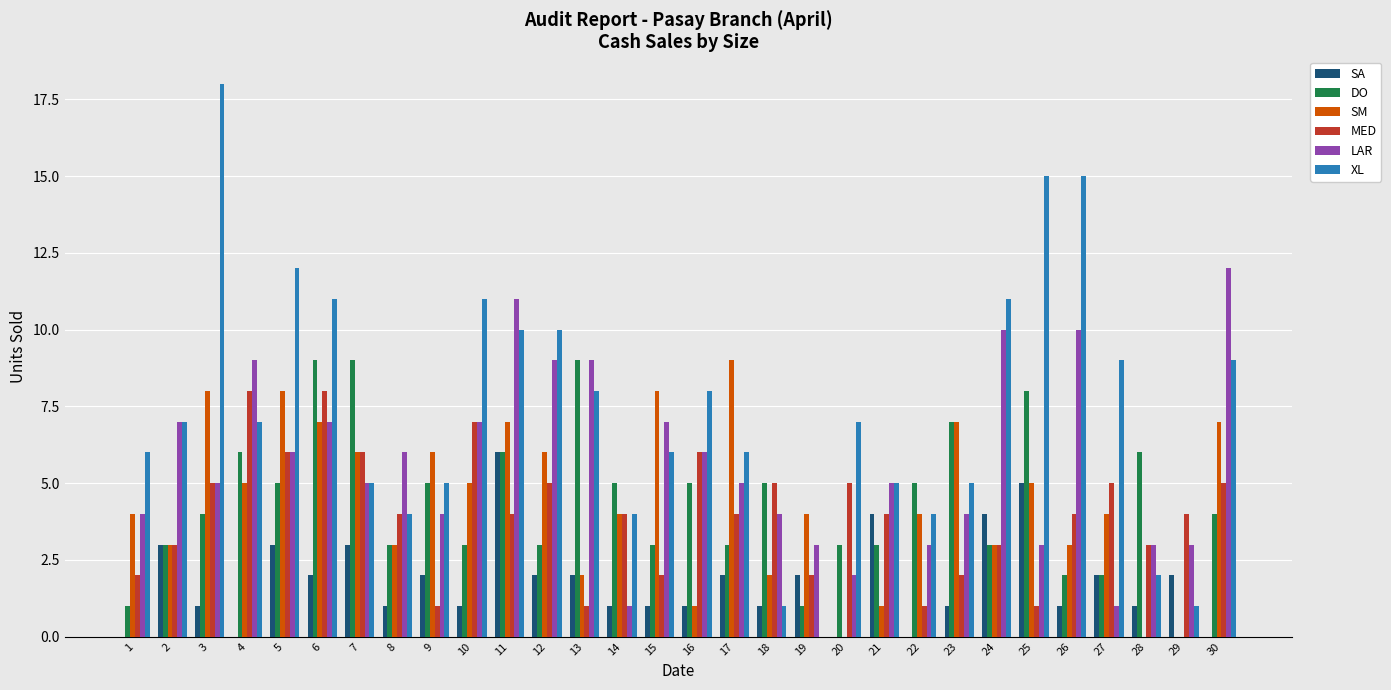

The value of SM at 9 is 9. True or false?

False